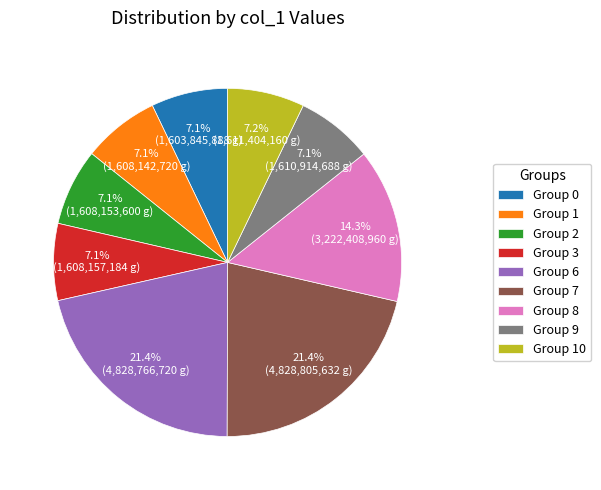

Approximately how many times larger is the value at Group 7 compared to Group 0?

3.0